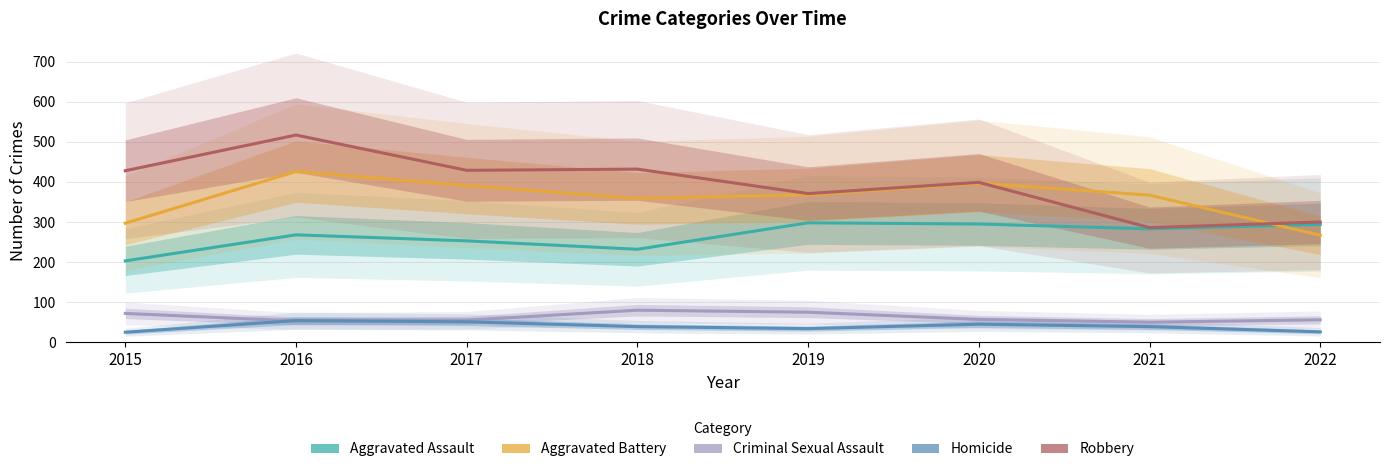

Reading left to right, what are all the values shown in this chart?

Aggravated Assault: 203	268	253	232	298	295	283	294
Aggravated Battery: 297	426	391	359	368	397	367	267
Criminal Sexual Assault: 72	53	55	80	75	57	50	56
Homicide: 25	54	51	39	34	45	39	26
Robbery: 428	517	429	432	371	399	286	300